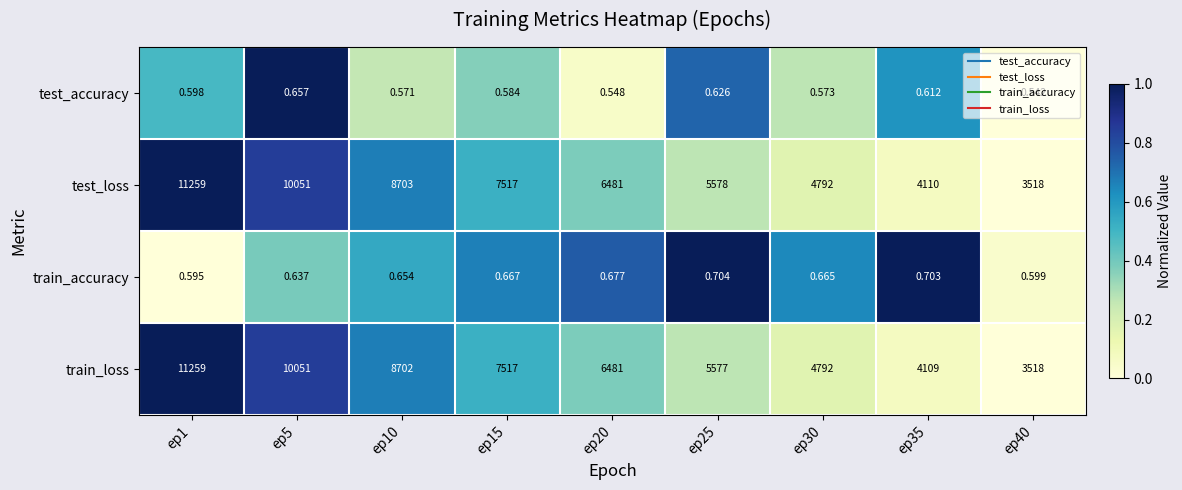

What is the difference between the highest and lowest values at ep20?

6480.5